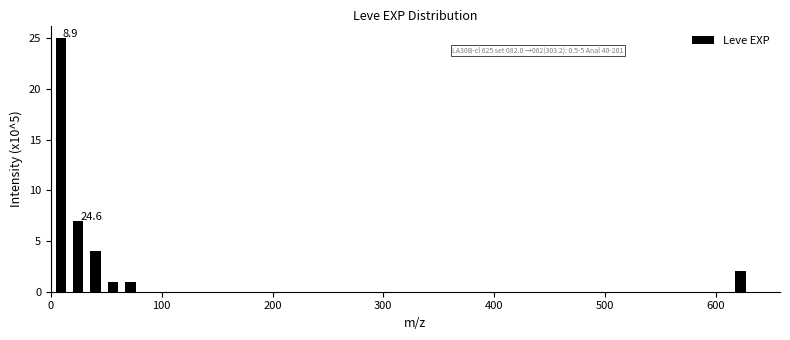

Read against the x-axis, roughly where is the centre of the tallest bar?

10